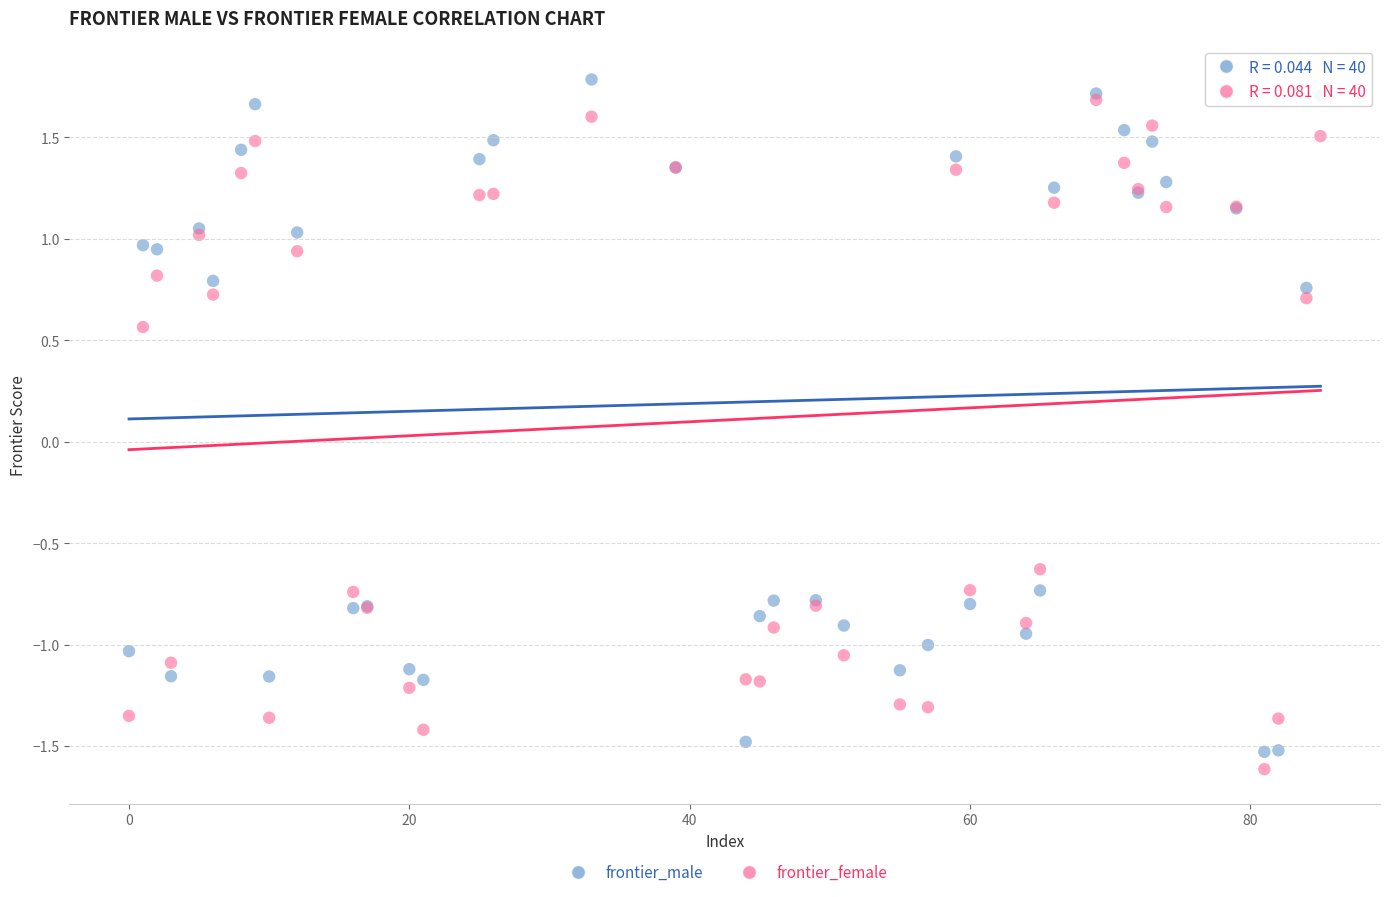

Across all series, what Y value is closest to 0?

0.6